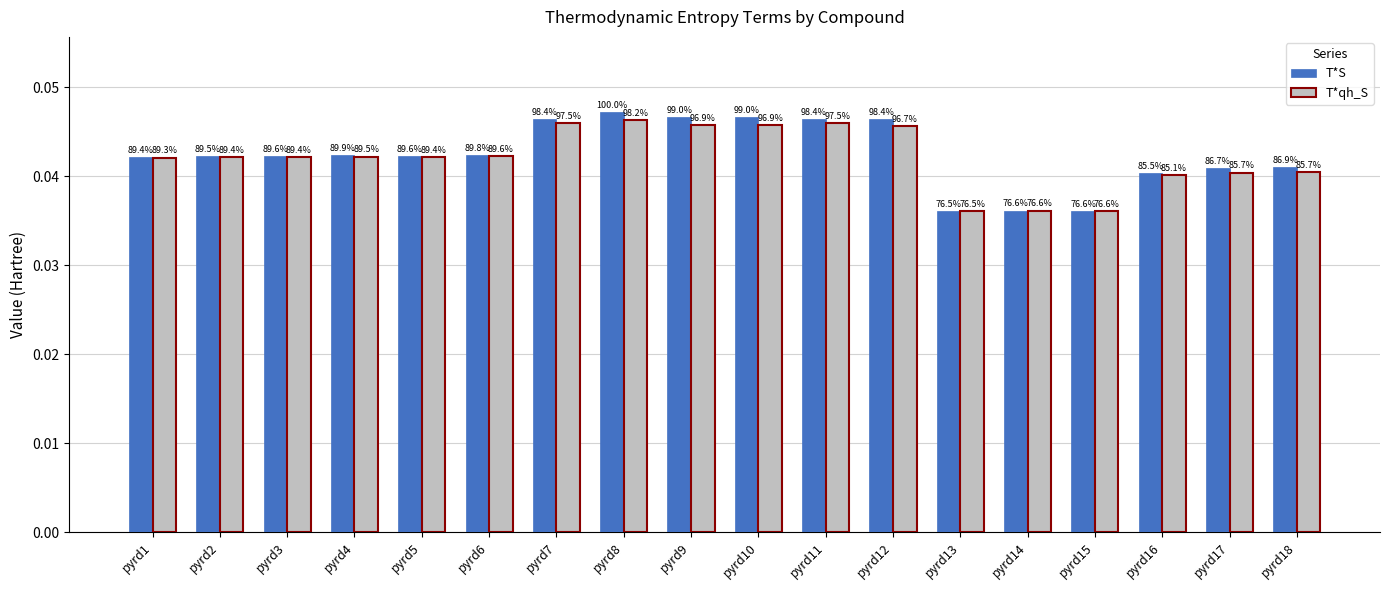

List the series in order of their overall mean, highest first.

T*S, T*qh_S